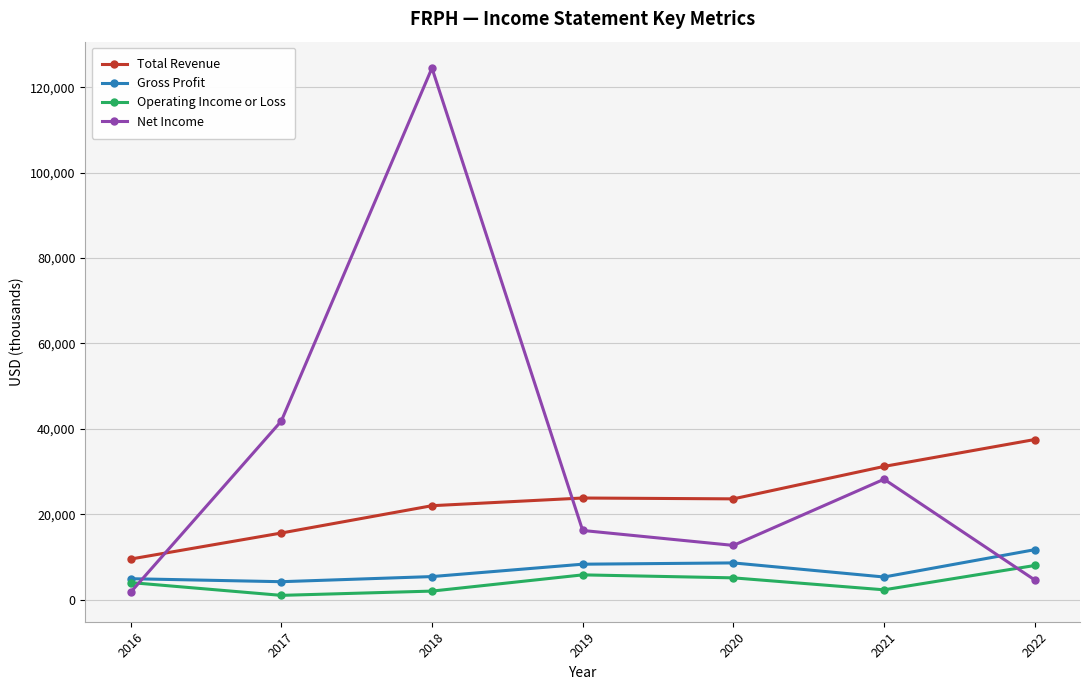

At how many categories does at least one series exceed 10498?

6